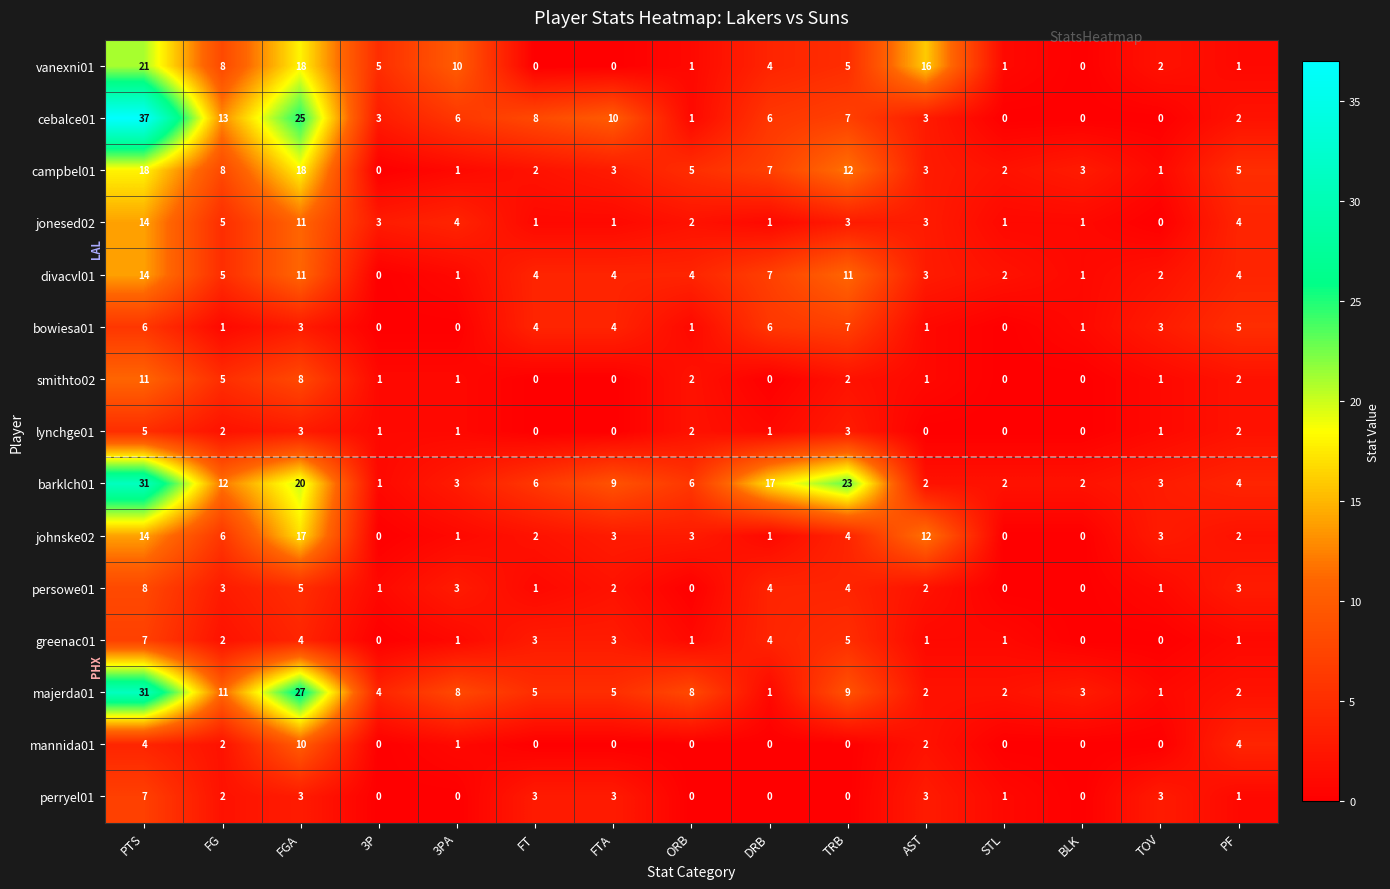

What is the average value of the majerda01 series?

8